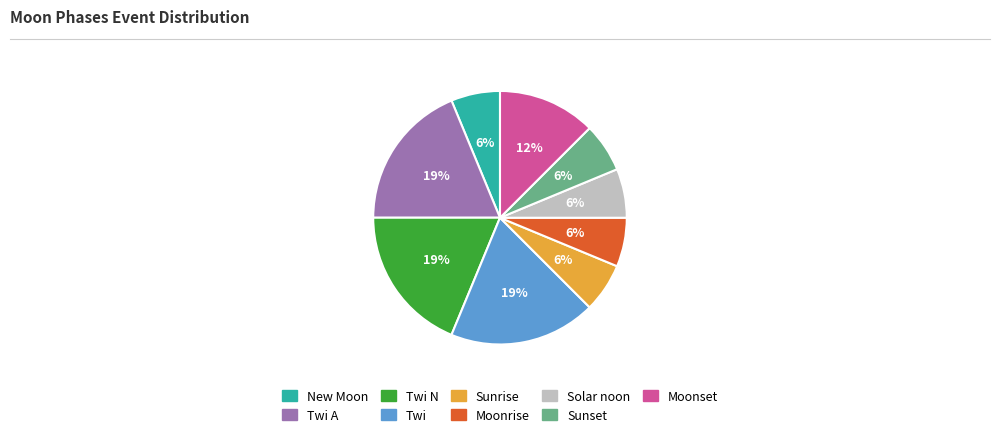

To the nearest percent, what is the average slice percentage?

11%